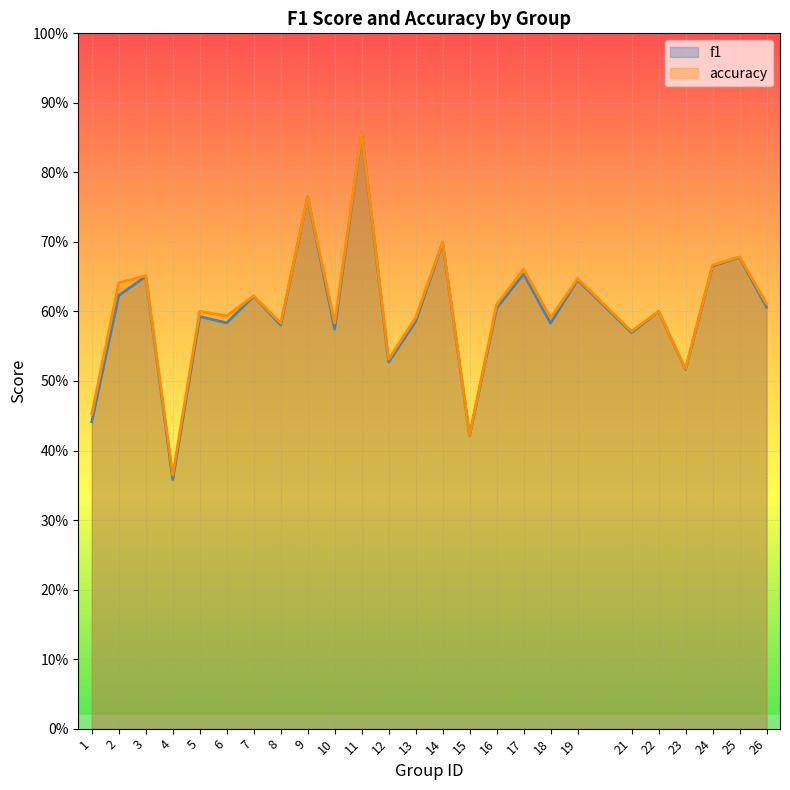

True or false: f1 and accuracy cross at least once.

False